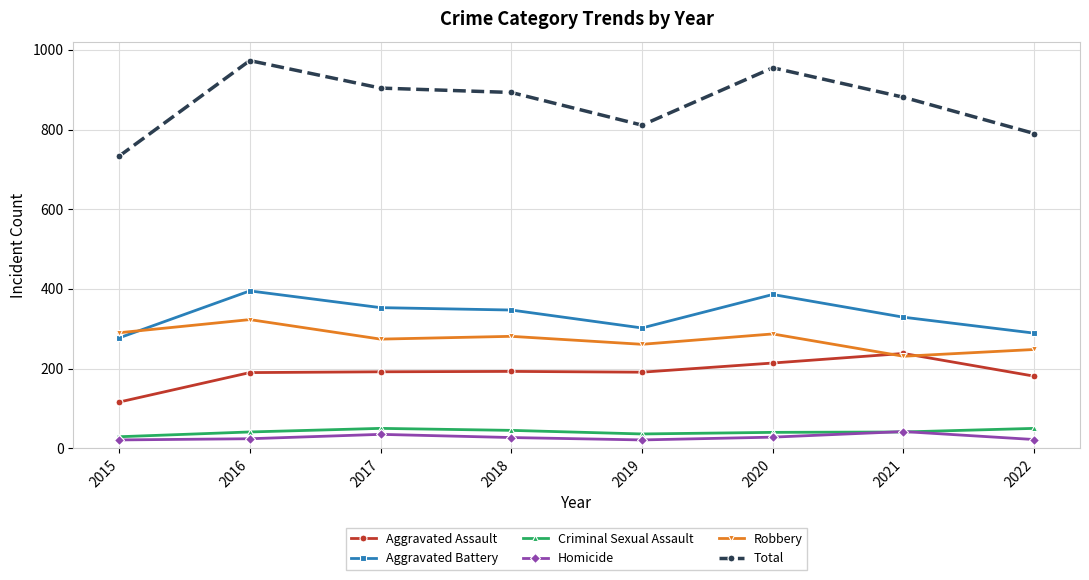

What is the value of the Robbery point at the 7th from the left?

231